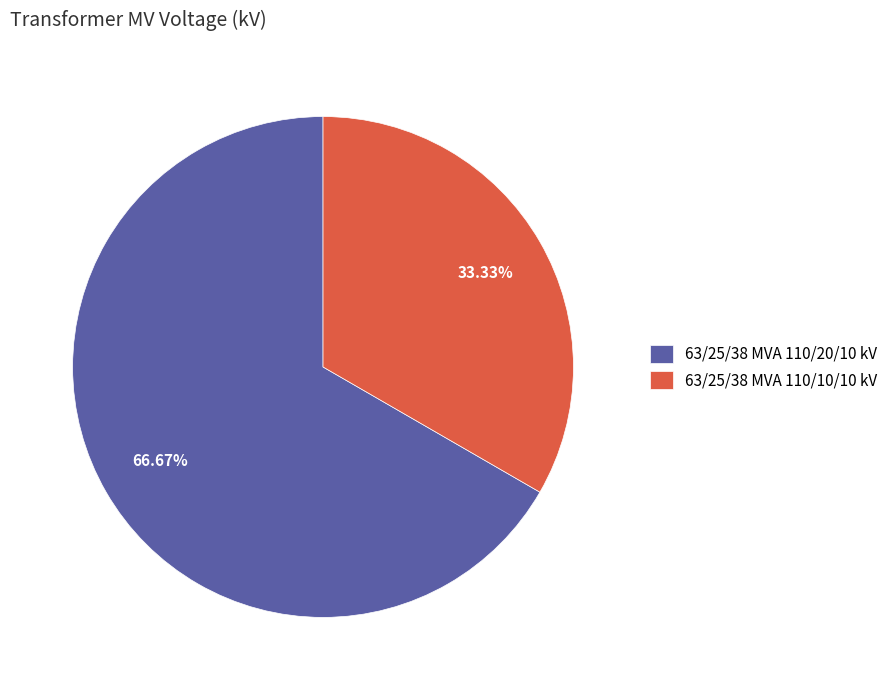

Count the number of slices in the pie.

2